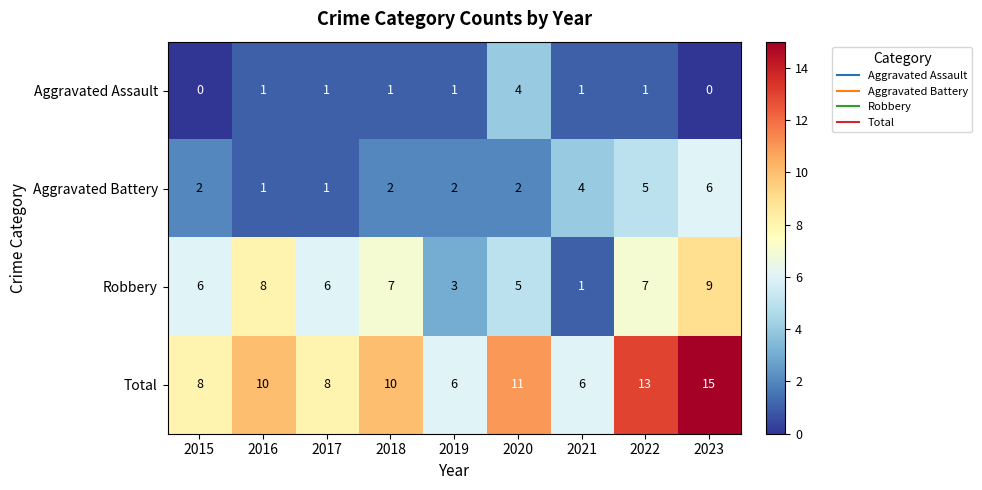

Count the Aggravated Assault values in the range 1 to 2.

6